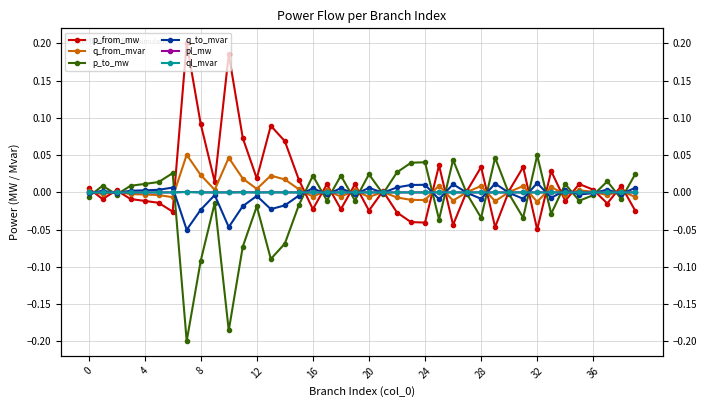

In q_from_mvar, how many points are lower than both neighbors (excluding endpoints)?

13